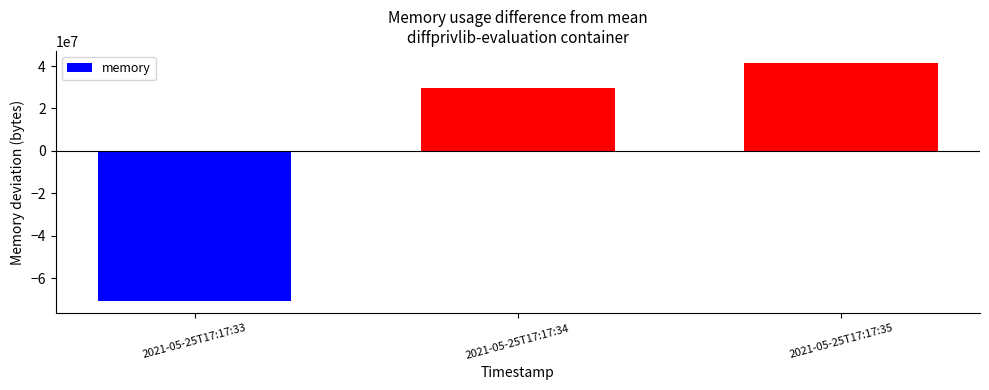

Which has a higher value, 2021-05-25T17:17:33 or 2021-05-25T17:17:34?

2021-05-25T17:17:34